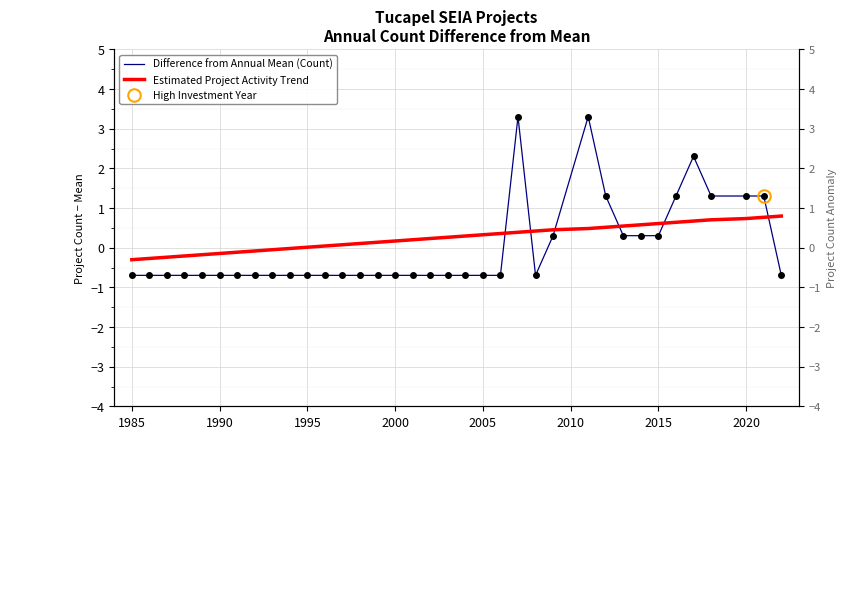

Is the value of Estimated Project Activity Trend at 22 greater than the value of Difference from Annual Mean (Count) at 20?

Yes